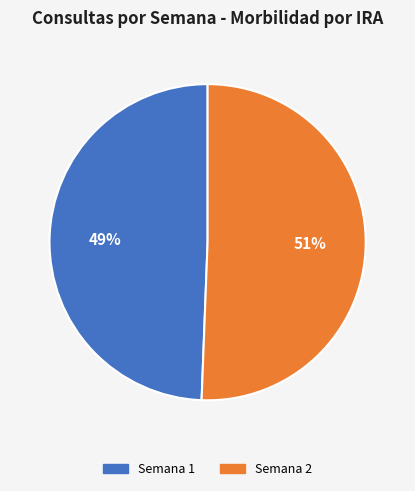

To the nearest percent, what portion does Semana 1 represent?

49%